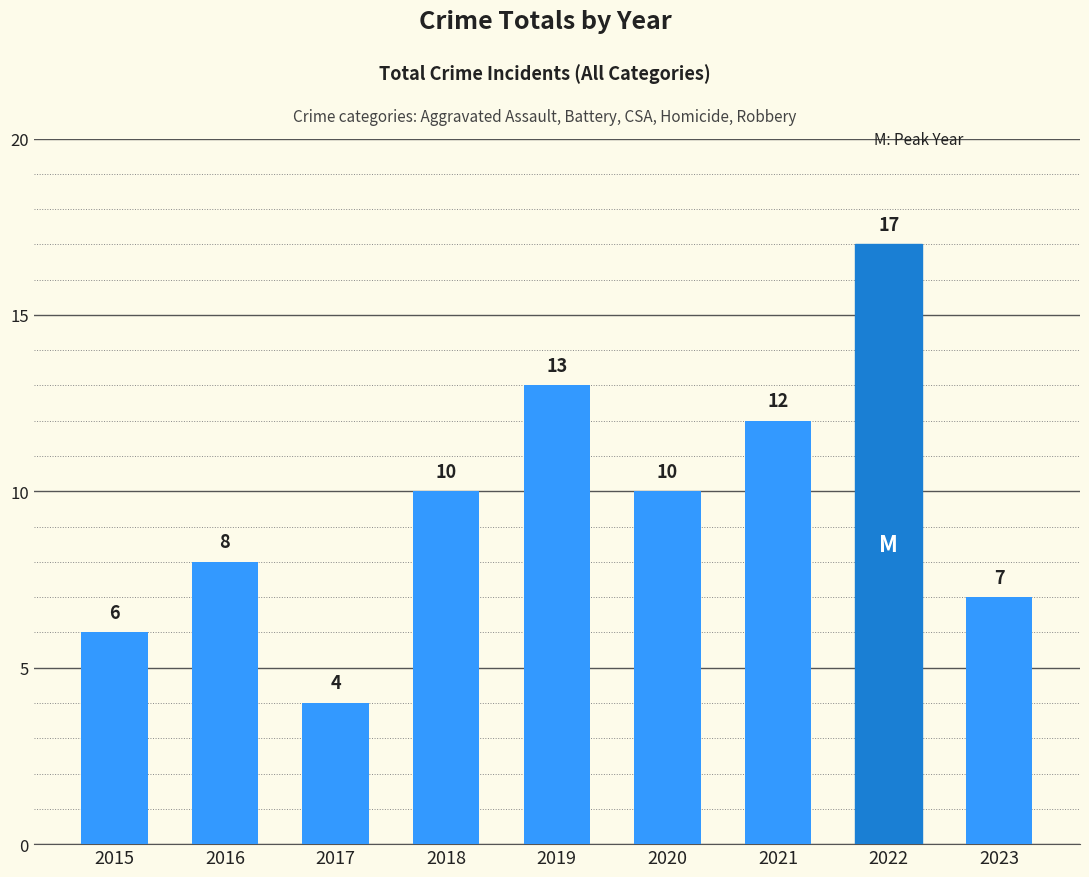

Read the value at 2020, to the nearest 10.

10